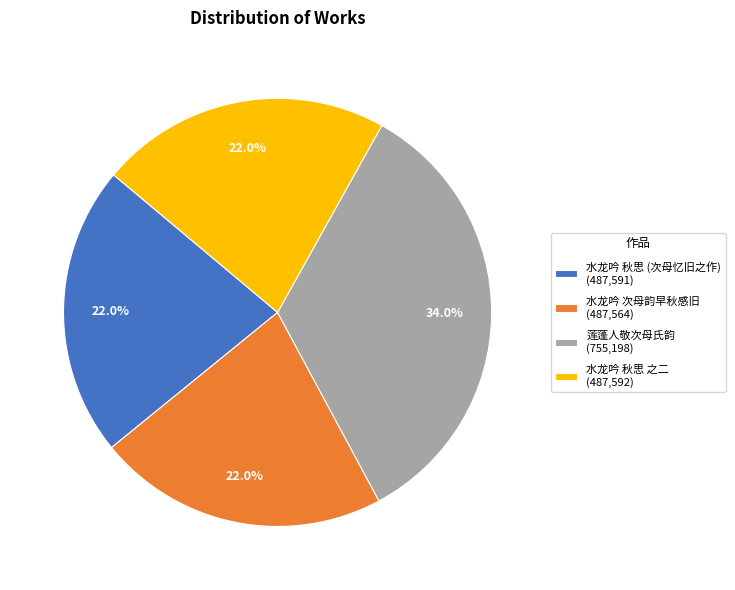

What is the largest slice in the pie chart?

莲蓬人敬次母氏韵 (755,198)